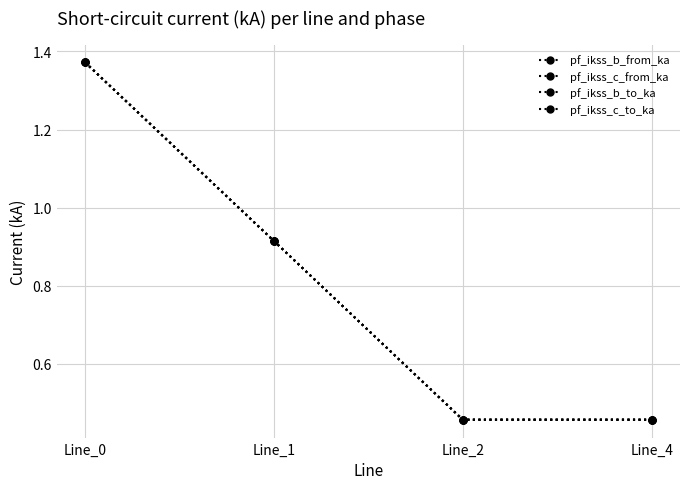

Which series changed the most between Line_2 and Line_4?

pf_ikss_c_to_ka